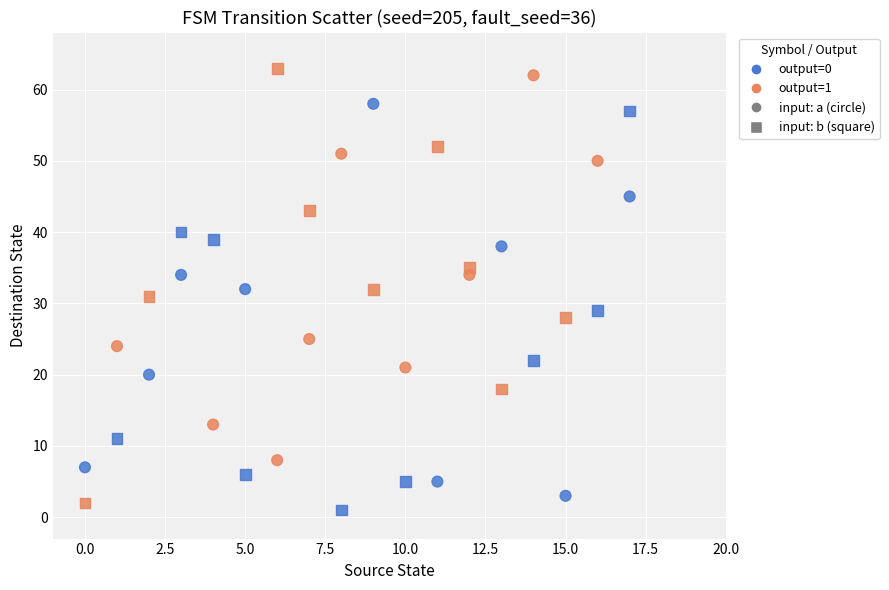

Across all data points, what is the range of Y values (max minus min)?

62